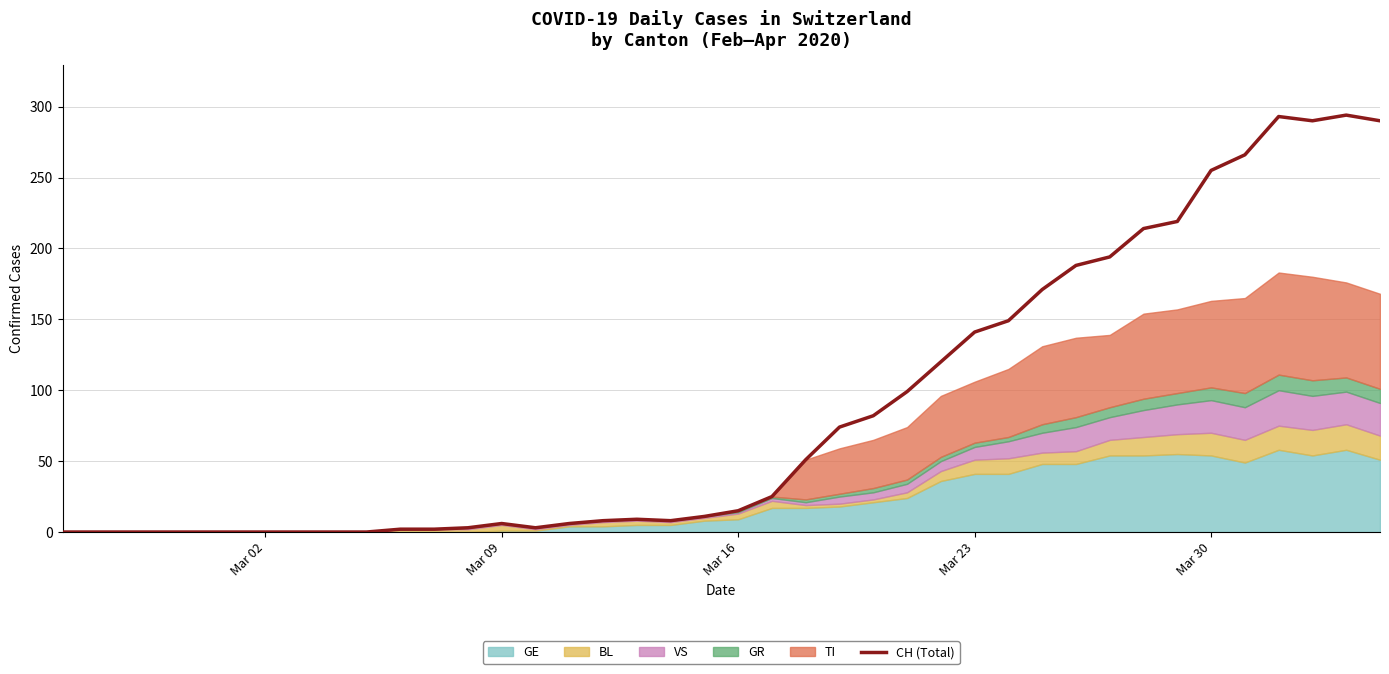

Does the chart display data point markers on the line(s)?

No